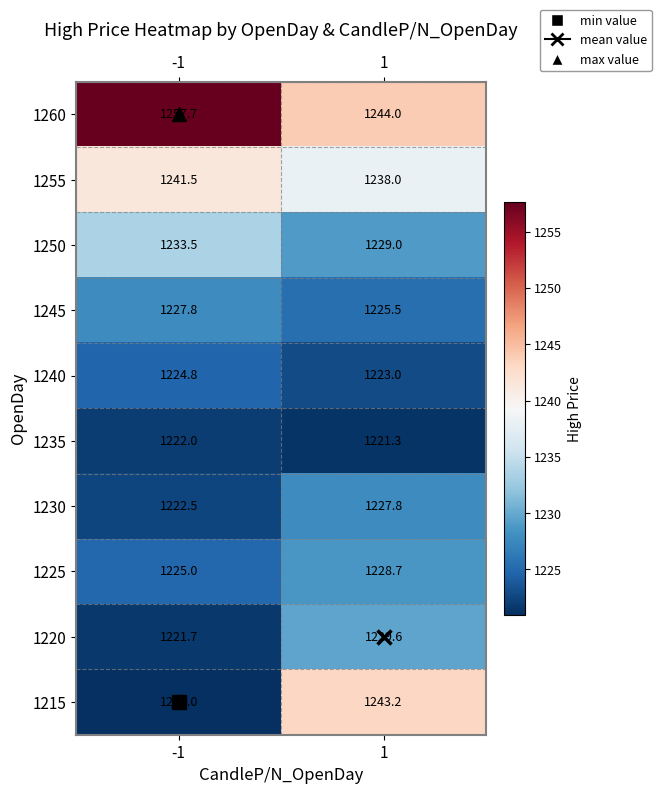

What is the smallest value displayed?

1221.0